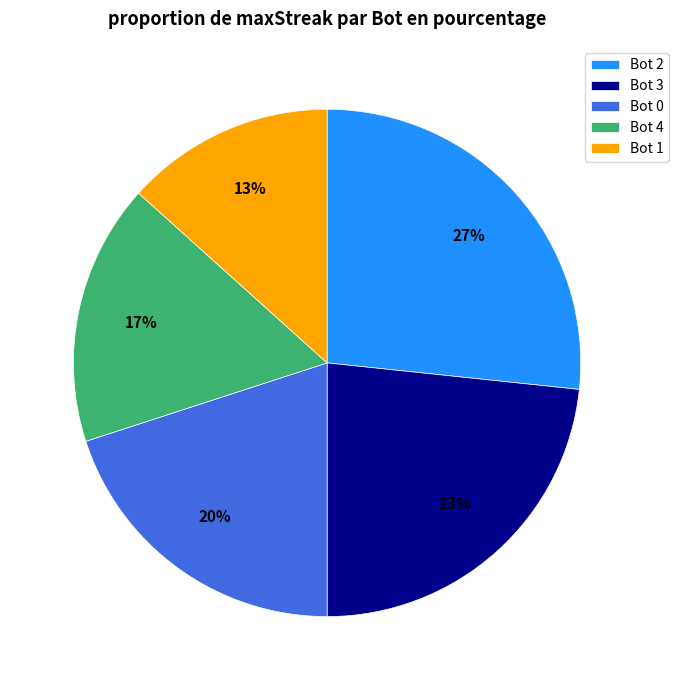

Is there a majority slice in this chart?

No